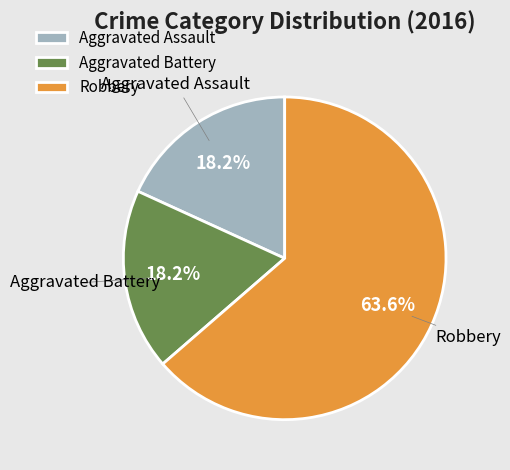

To the nearest percent, what is the combined percentage of Aggravated Assault and Robbery?

82%